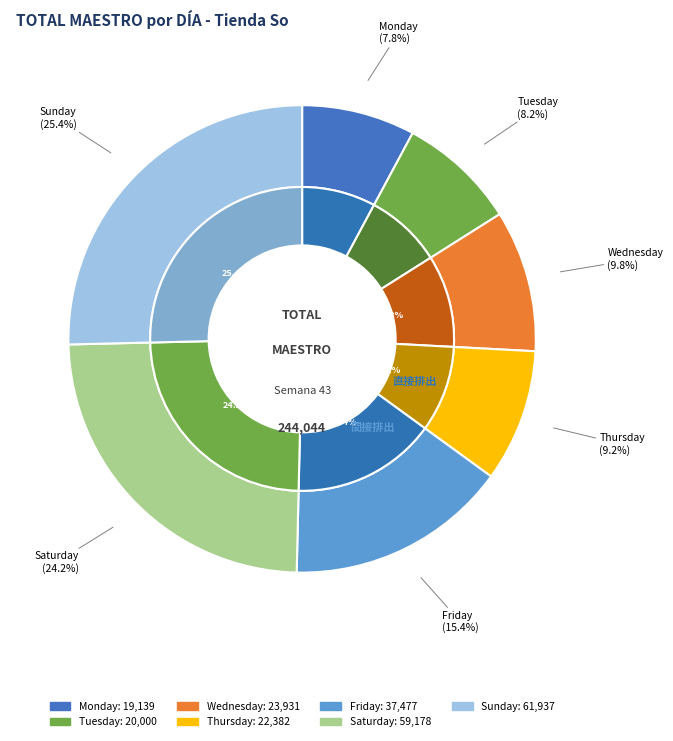

True or false: Saturday accounts for 39% of the total.

False